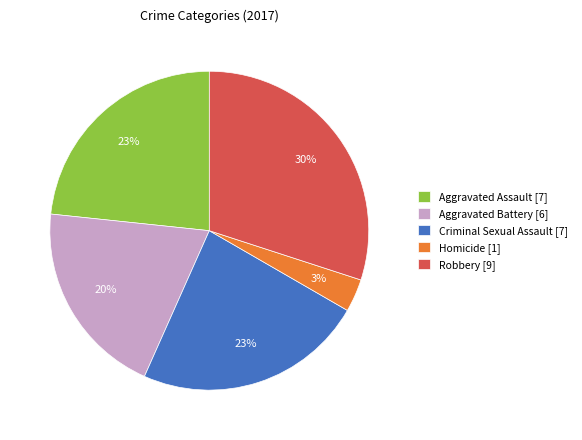

Does any single category account for the majority?

No